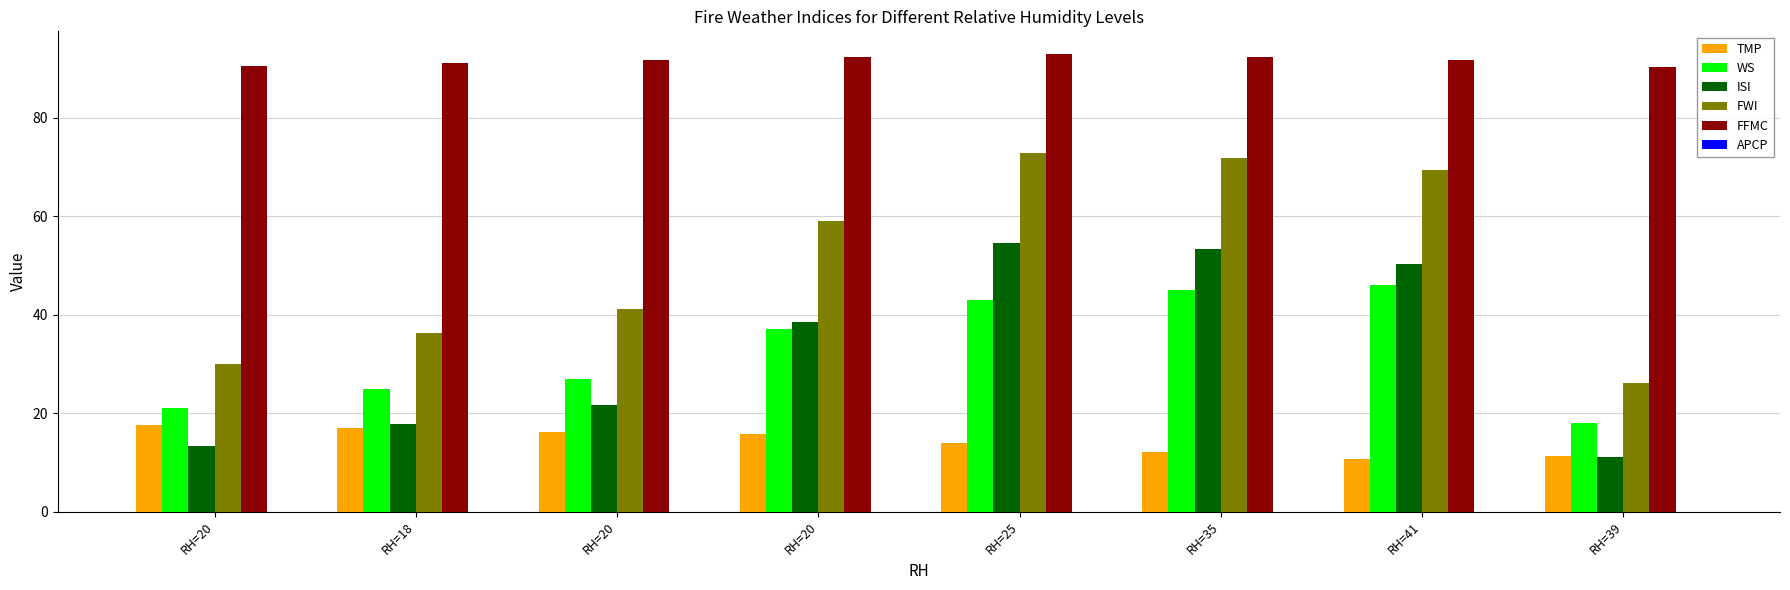

At which category is the sum across all series the highest?

RH=25